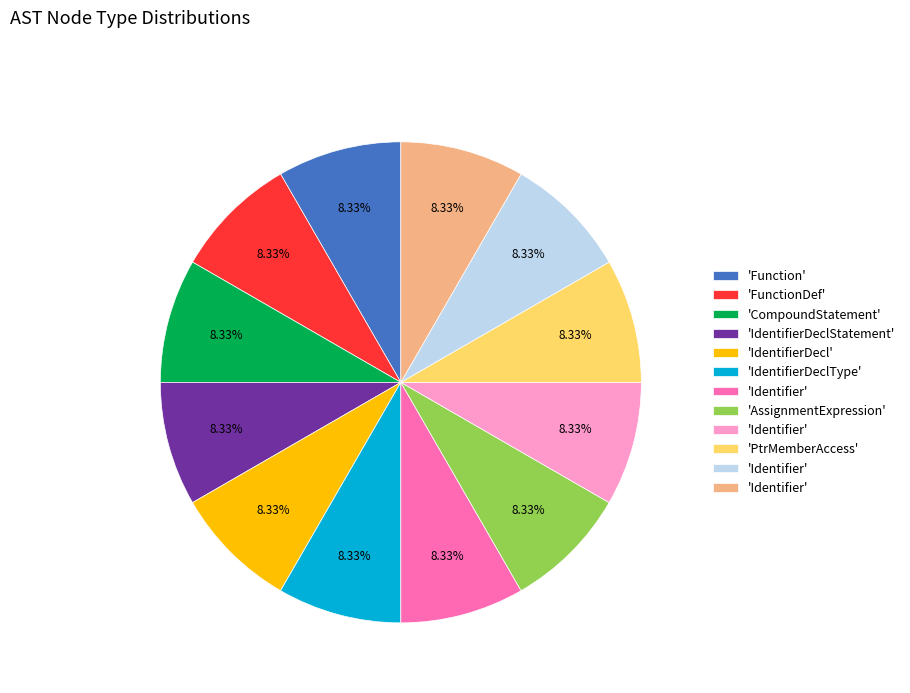

Is there a majority slice in this chart?

No